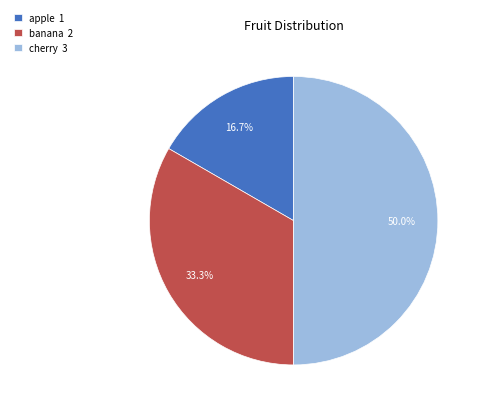

What is the largest slice in the pie chart?

cherry